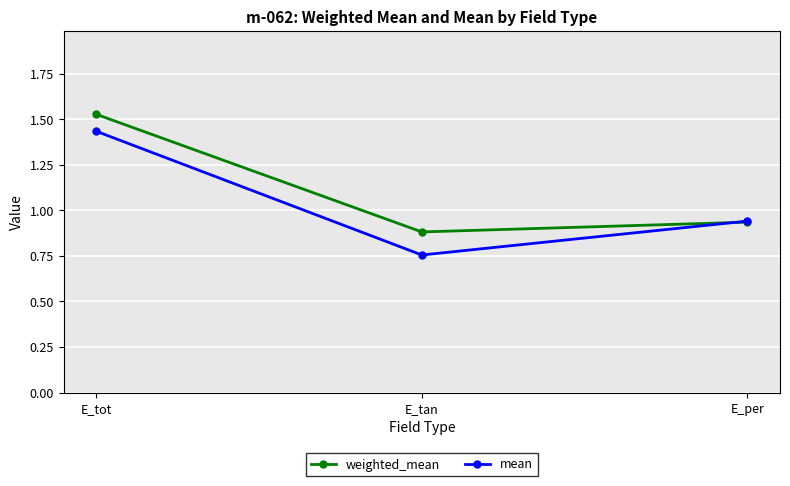

At which category is the sum across all series the highest?

E_tot